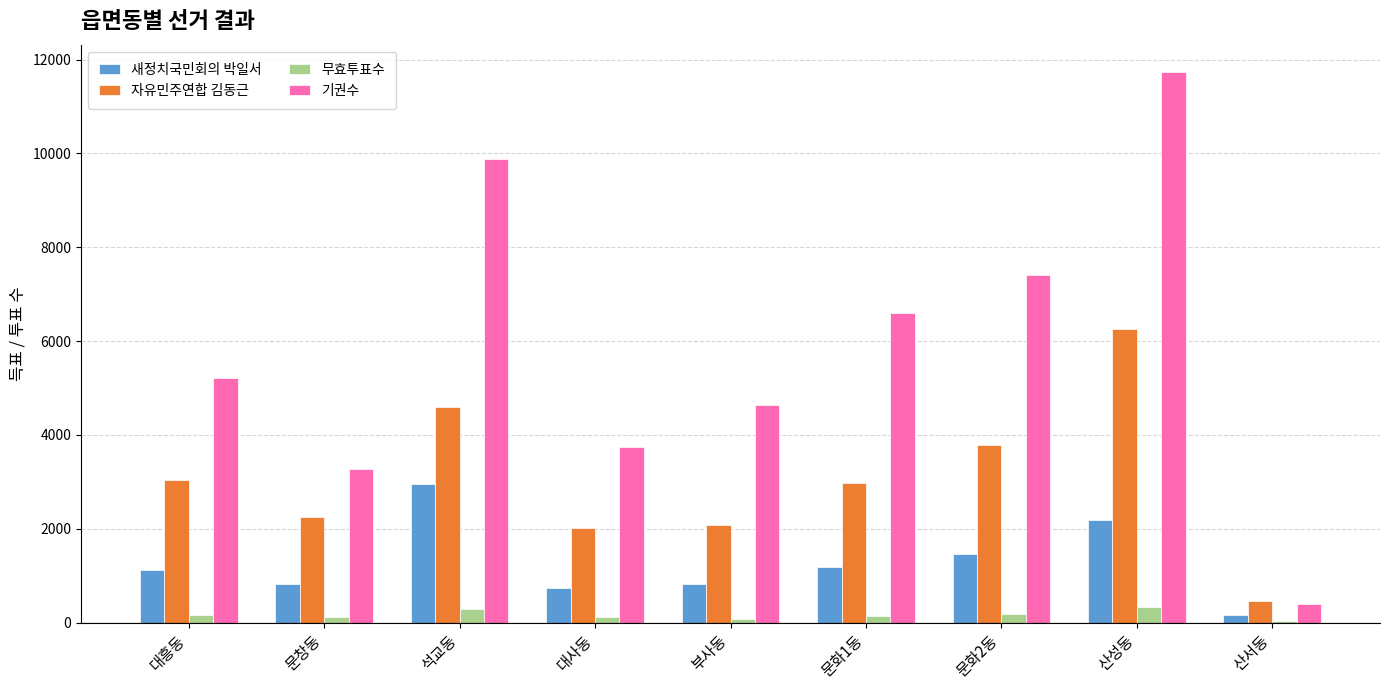

What is the total value across all series at 산성동?

20500